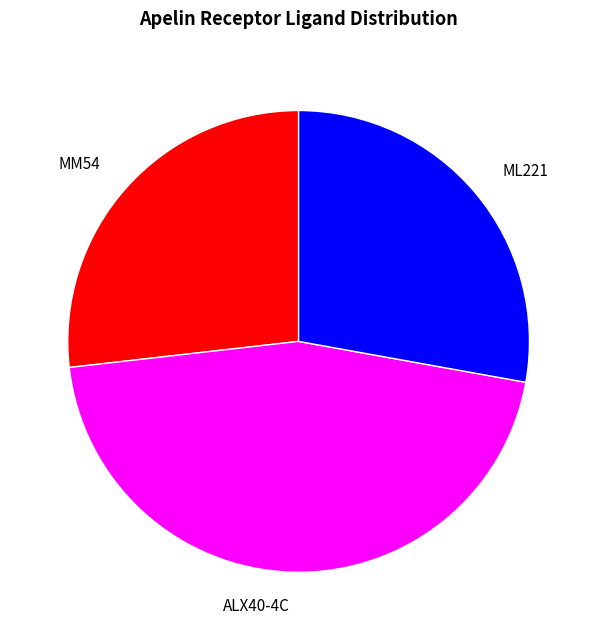

Combined, do MM54 and ALX40-4C account for over 50%?

Yes